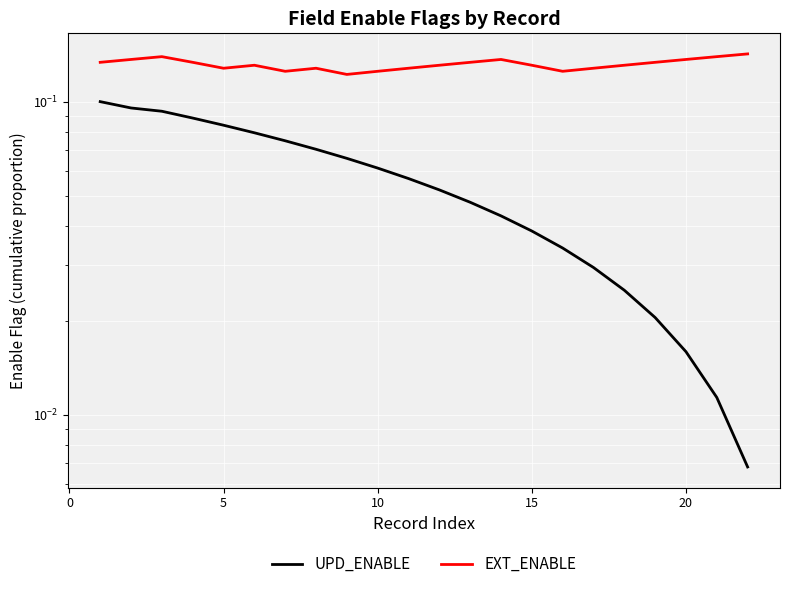

Is it true that UPD_ENABLE equals 0.1 at 10?

False